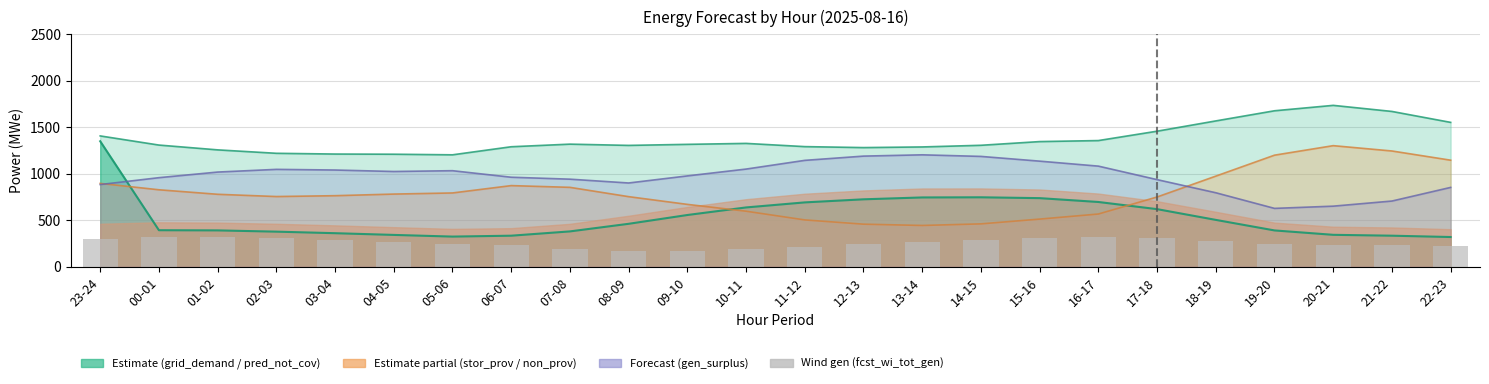

How many categories are shown in the chart?

24